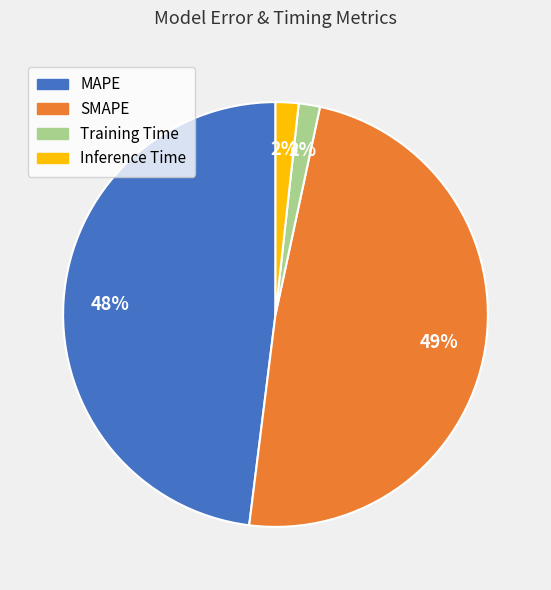

Is Inference Time the majority of the pie?

No